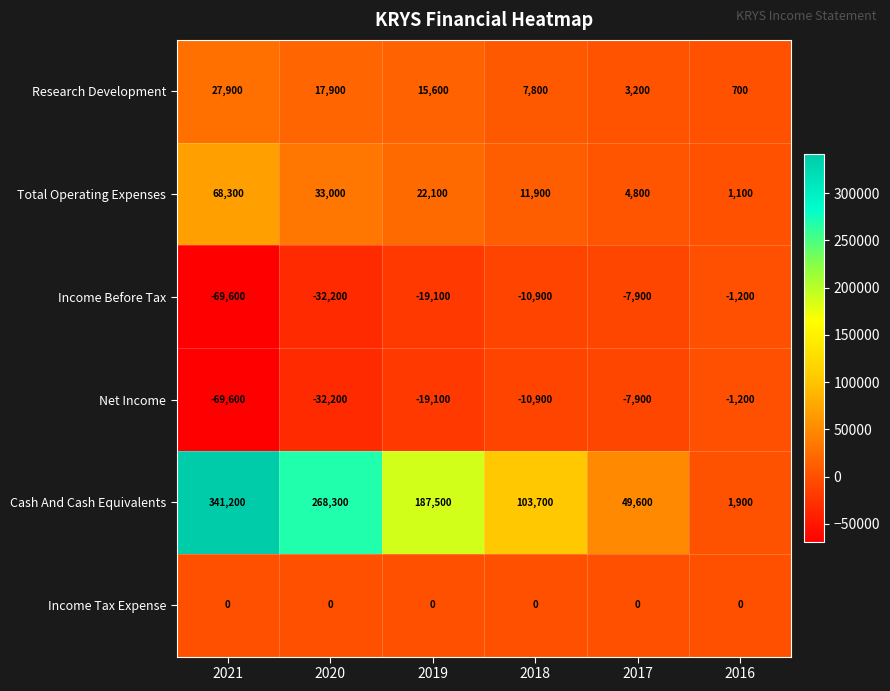

What is the approximate value of Cash And Cash Equivalents at 2017, to the nearest 100?

49600